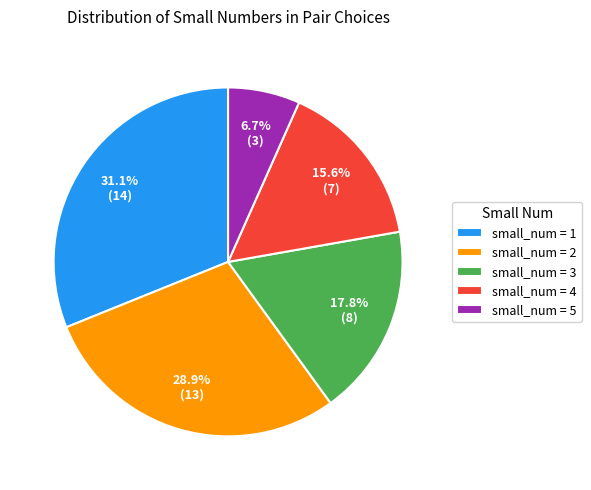

Between small_num = 2 and small_num = 1, which is larger?

small_num = 1